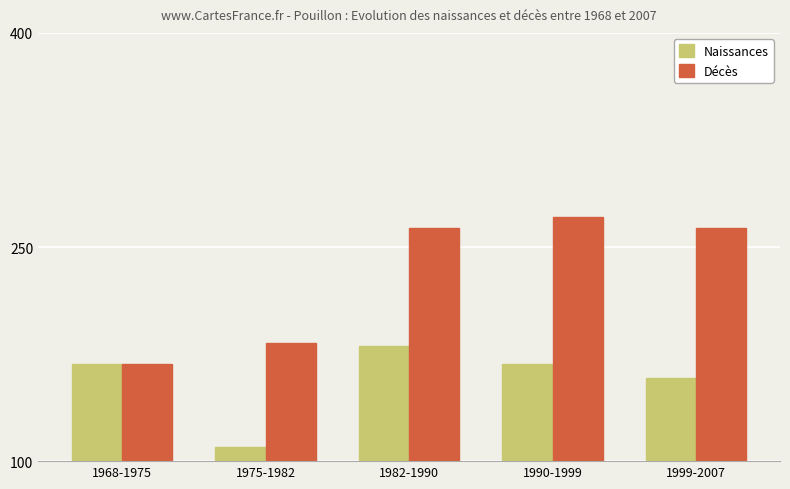

Reading left to right, extract all data points from this chart.

Naissances: 1968-1975=168	1975-1982=110	1982-1990=181	1990-1999=168	1999-2007=158
Décès: 1968-1975=168	1975-1982=183	1982-1990=263	1990-1999=271	1999-2007=263